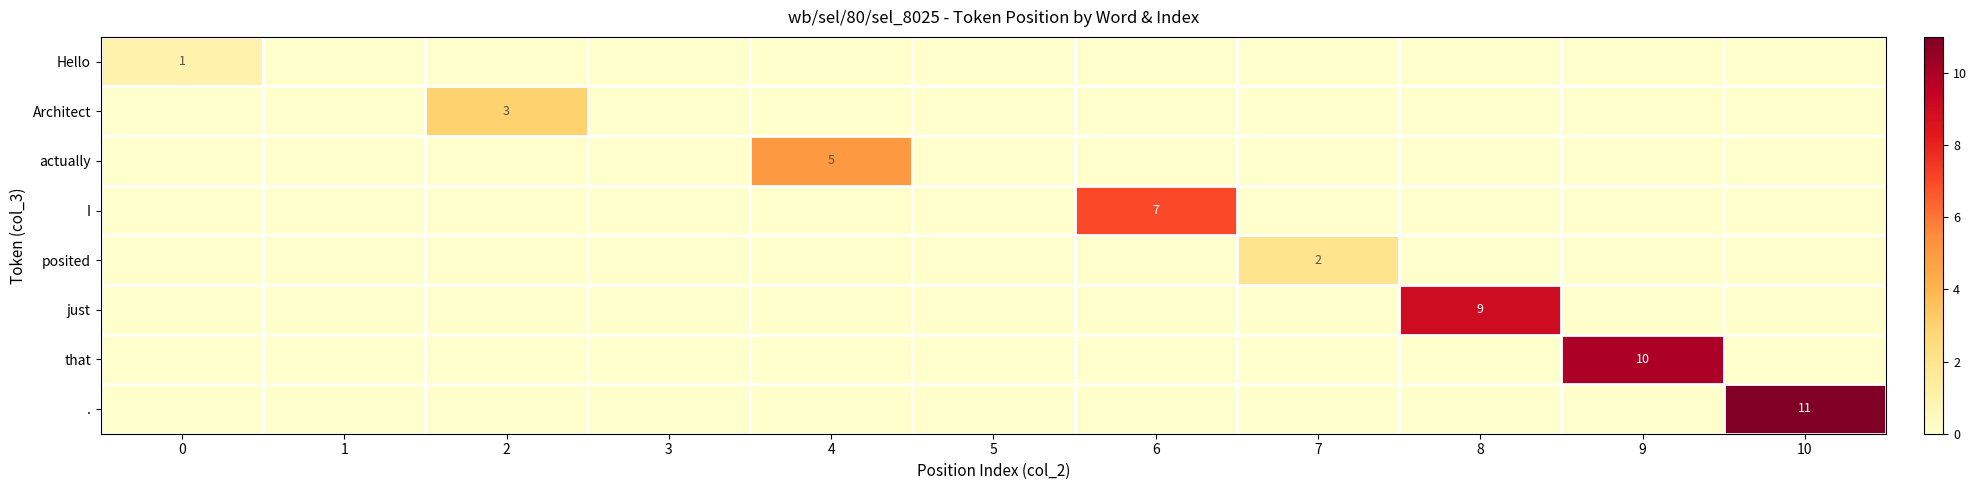

Is it true that just equals 9 at 8?

True